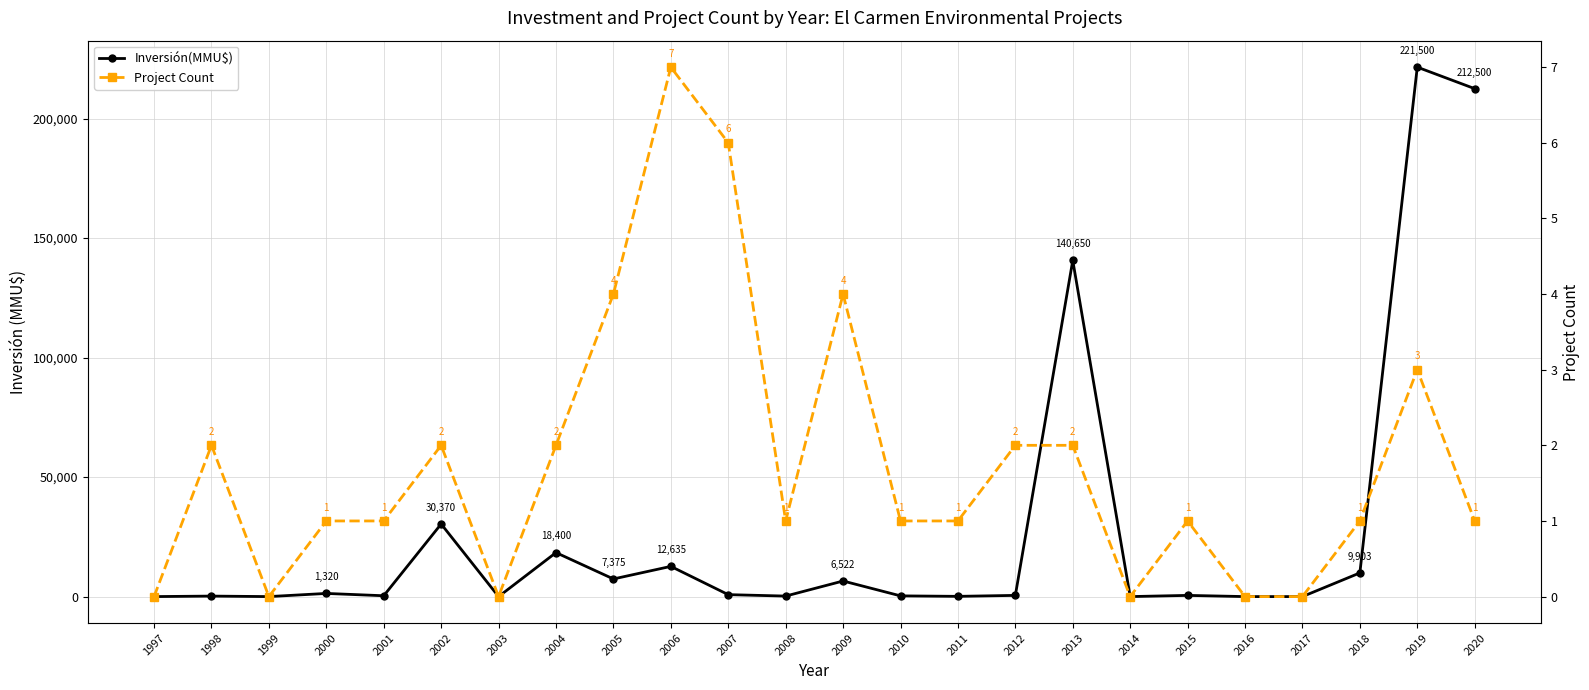

Read the Project Count value at 2008.

1